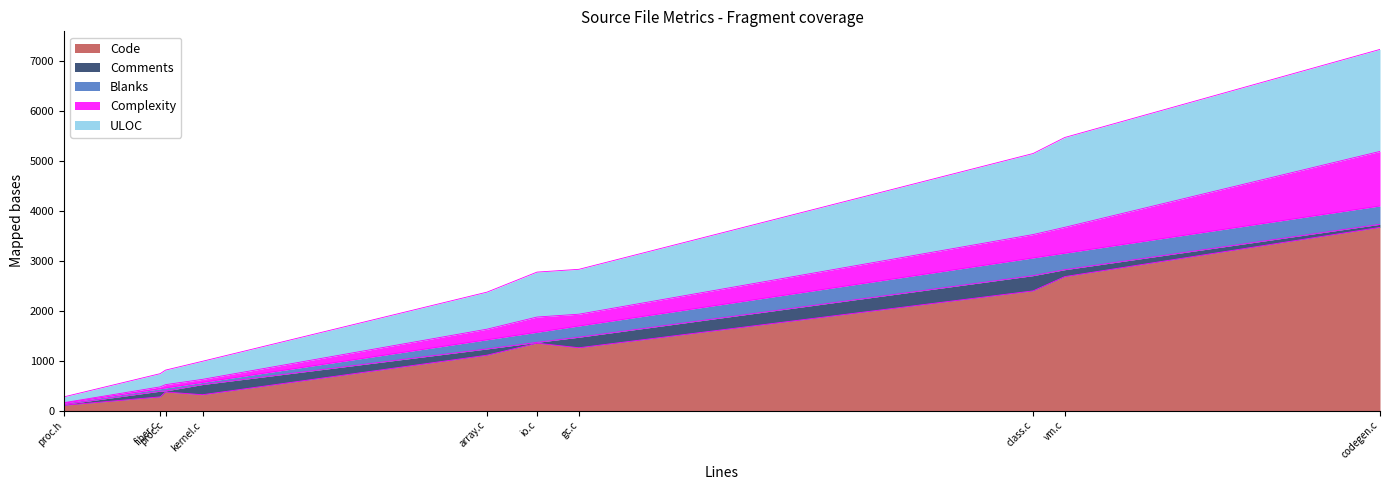

True or false: Blanks and Complexity cross at least once.

True